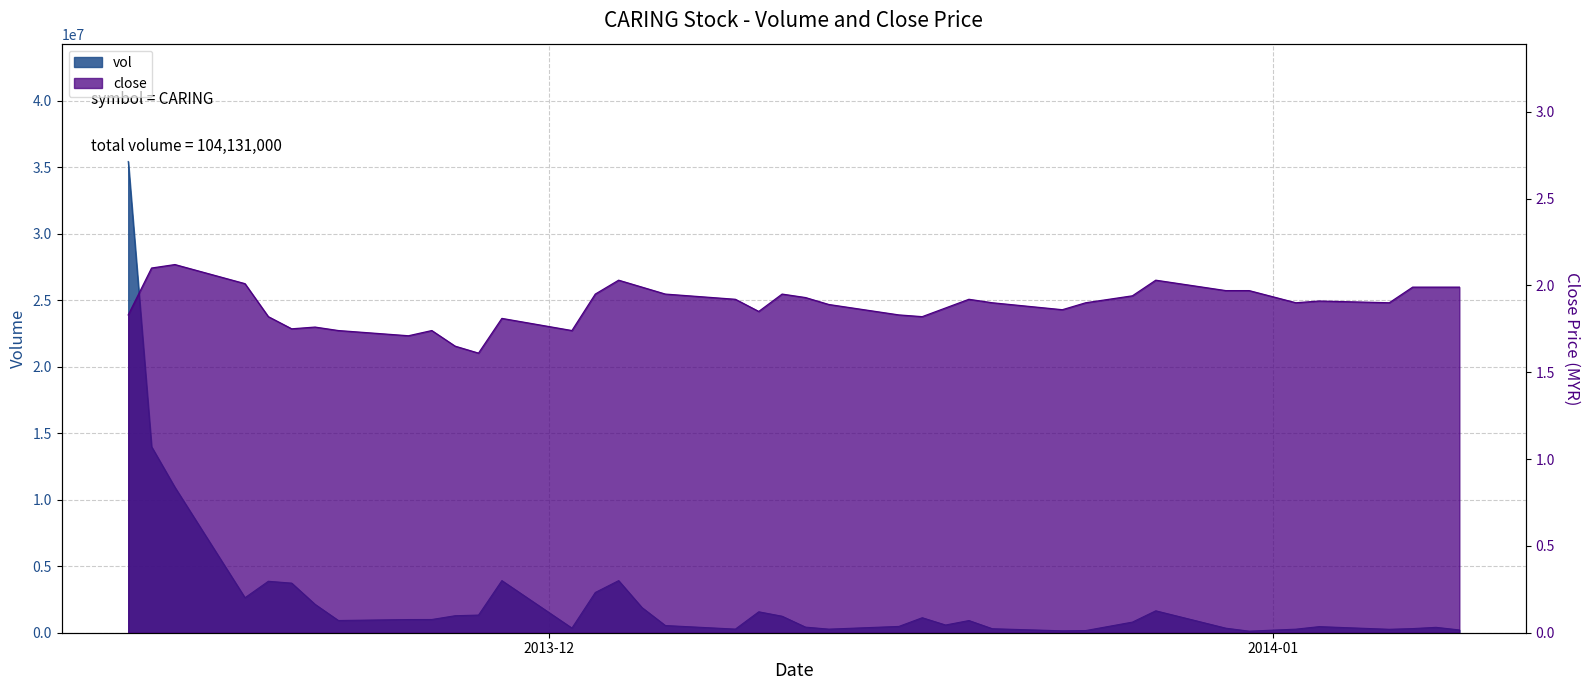

What is the sum of the vol values at 2013-12-30 and 2013-11-19?

4208900.0